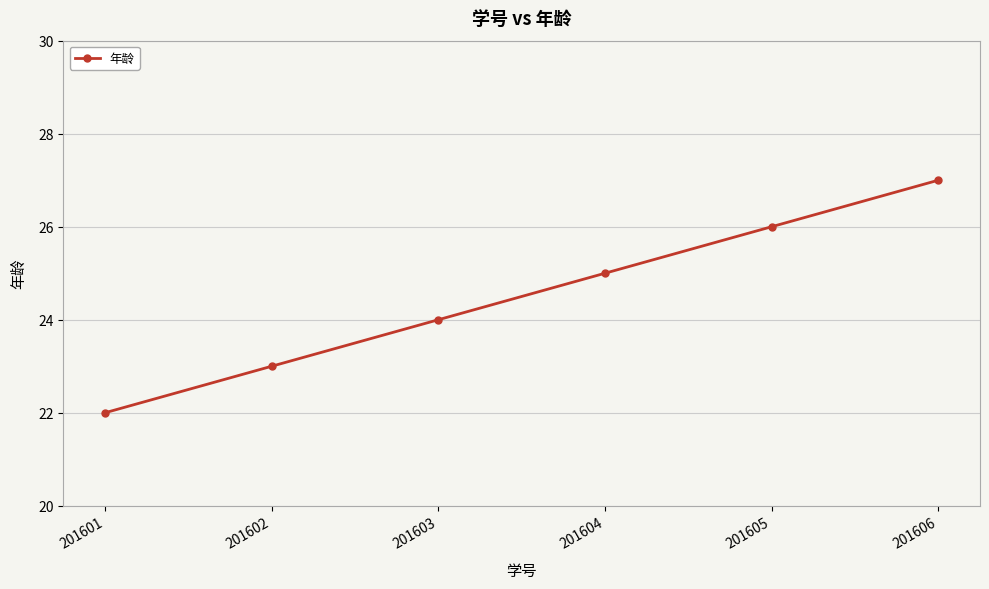

Which has a higher value, 201605 or 201604?

201605